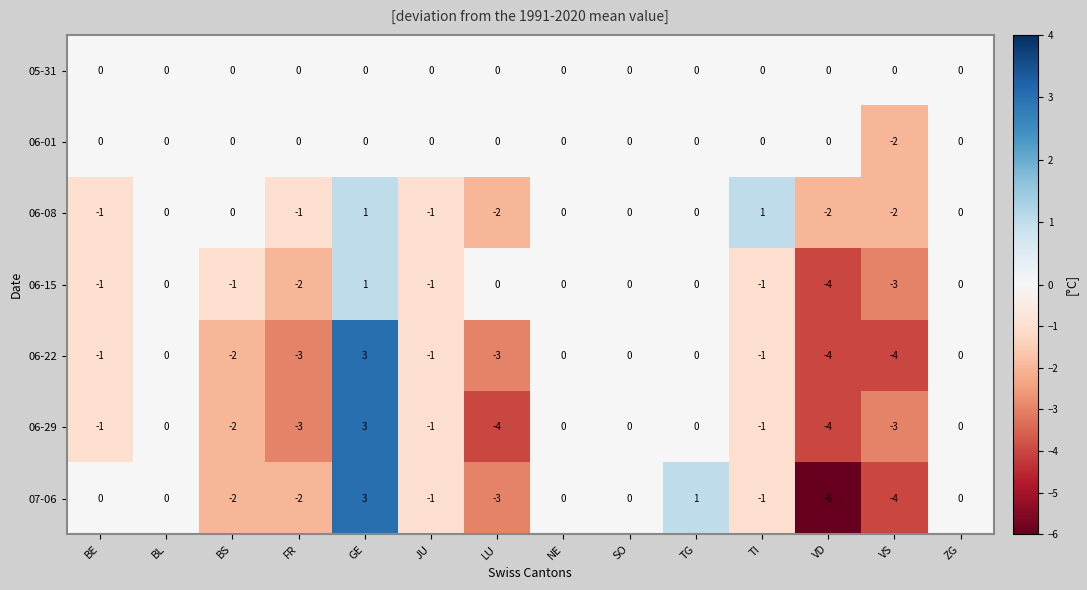

How many data points does each series have?

14